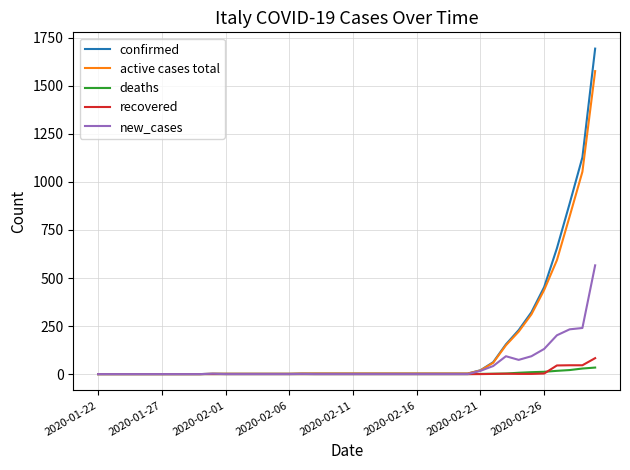

What is the maximum value for active cases total?

1577